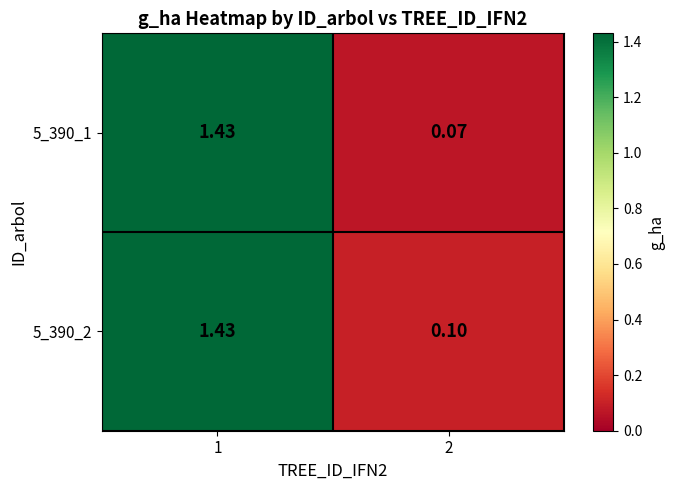

Is the value of 5_390_2 at 2 greater than the value of 5_390_1 at 1?

No